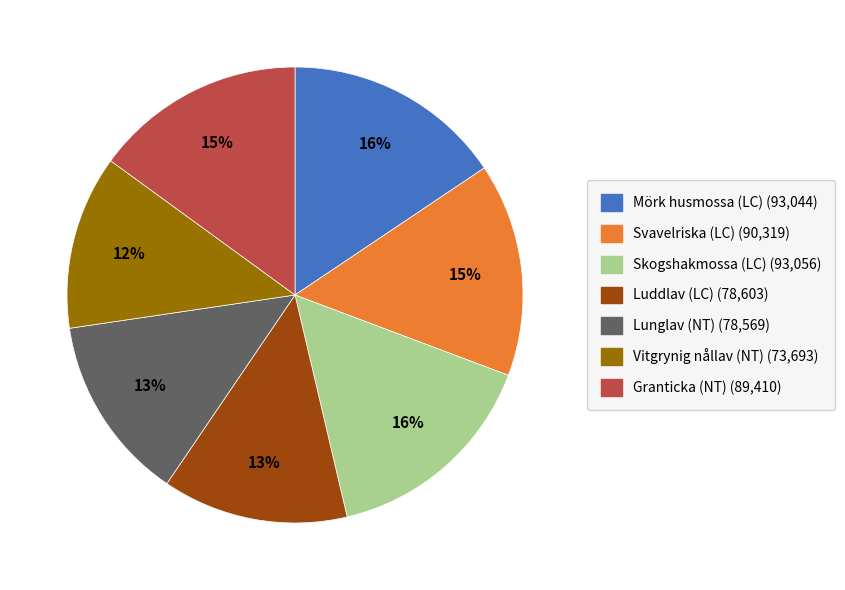

Between Vitgrynig nållav (NT) and Lunglav (NT), which is larger?

Lunglav (NT)